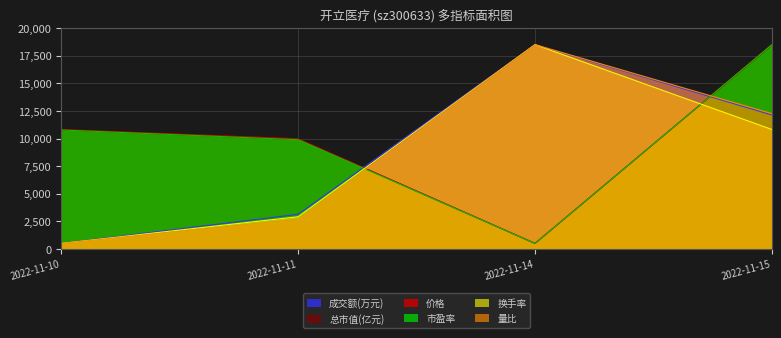

Which series has the widest spread of values?

价格